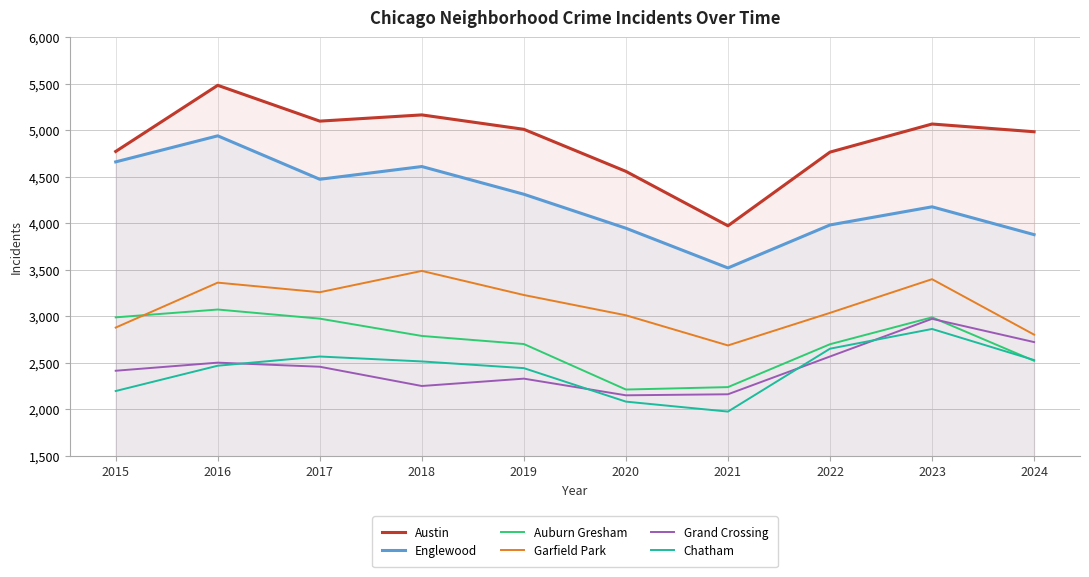

Which category has the highest value in the Auburn Gresham series?

2016